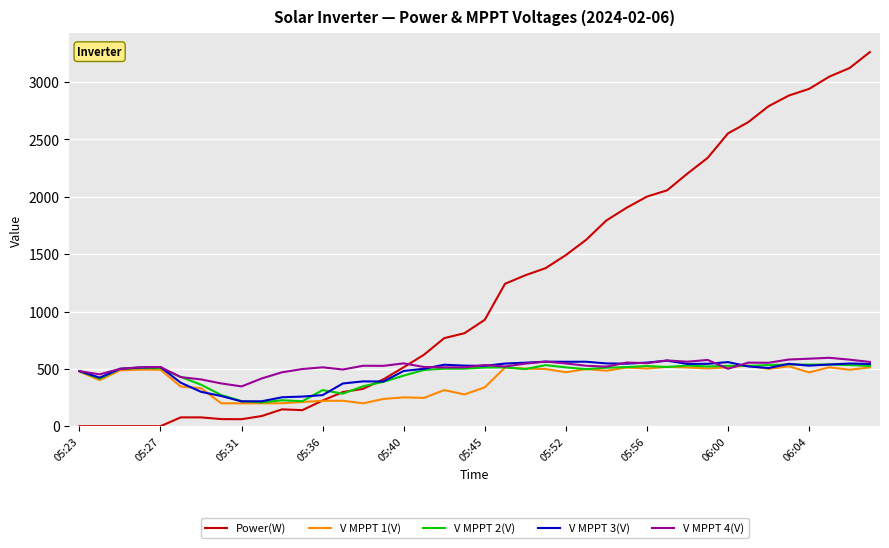

What is the highest value of the V MPPT 2(V) series?

538.7